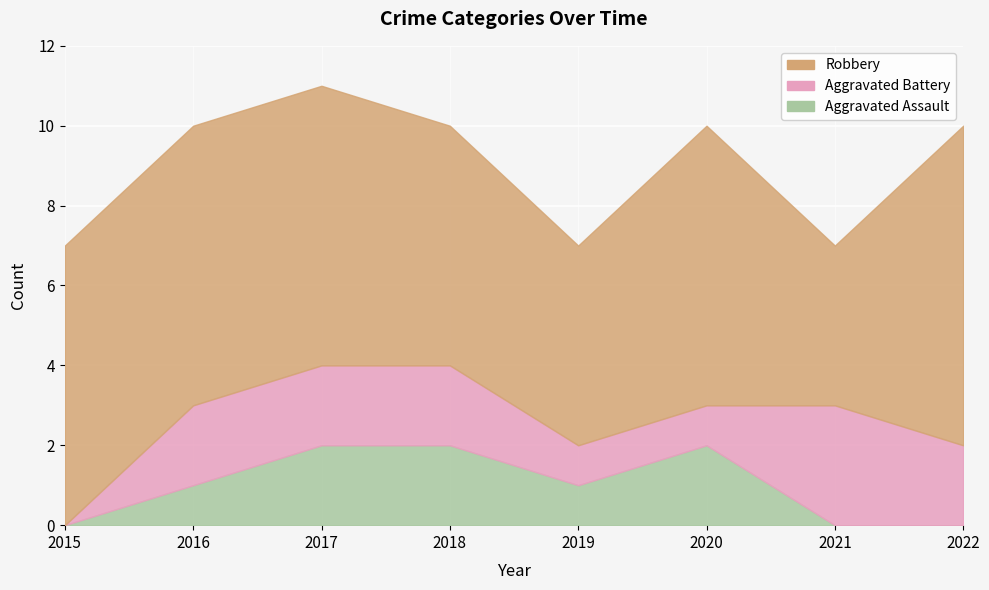

True or false: Aggravated Battery and Robbery cross at least once.

False